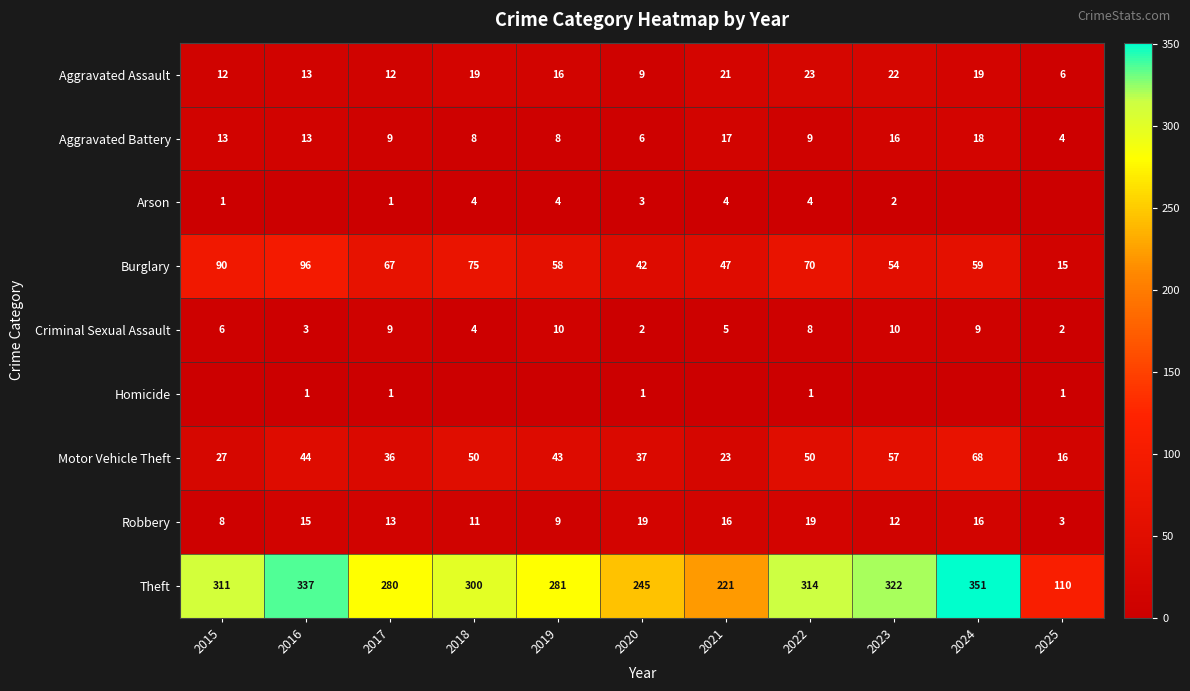

True or false: Aggravated Assault has a value of 12 at 2017.

True